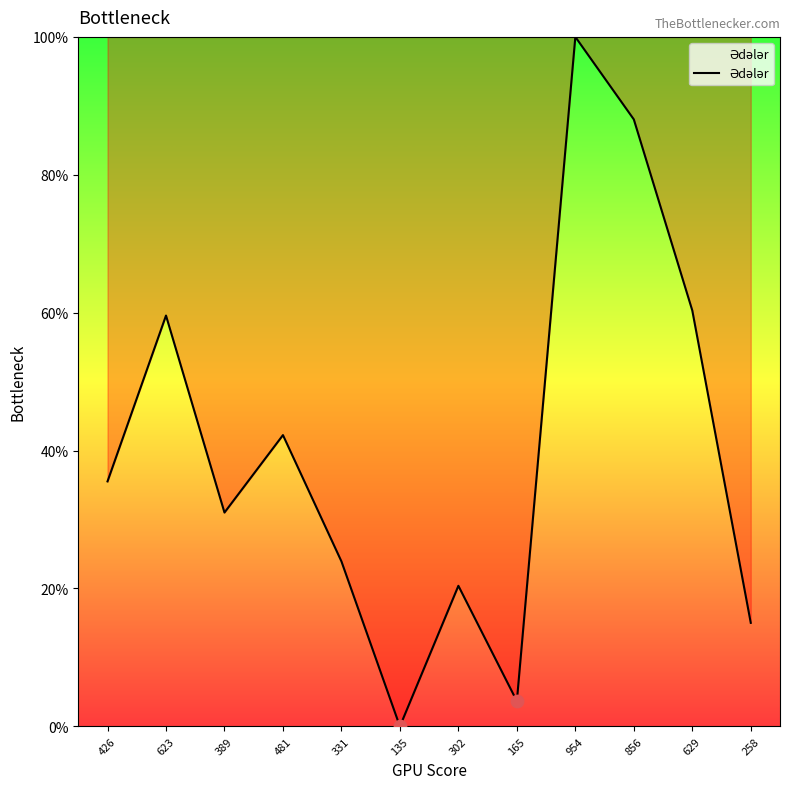

What is the ratio of the value at 426 to the value at 481?

0.8